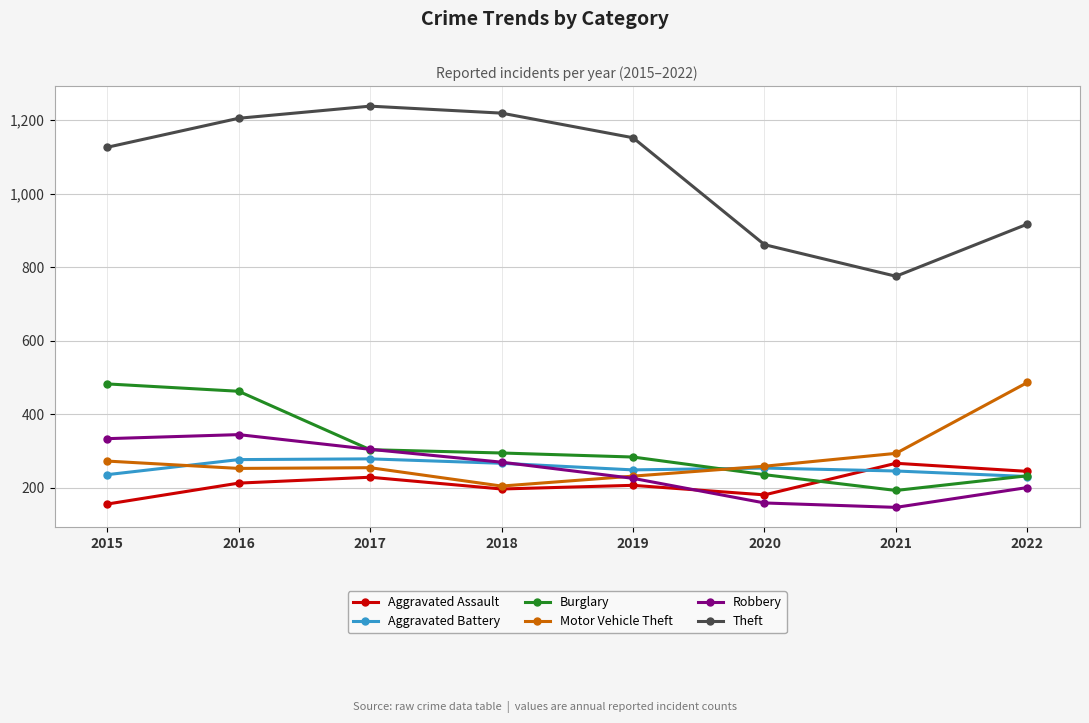

What is the sum of all Aggravated Assault values?

1687